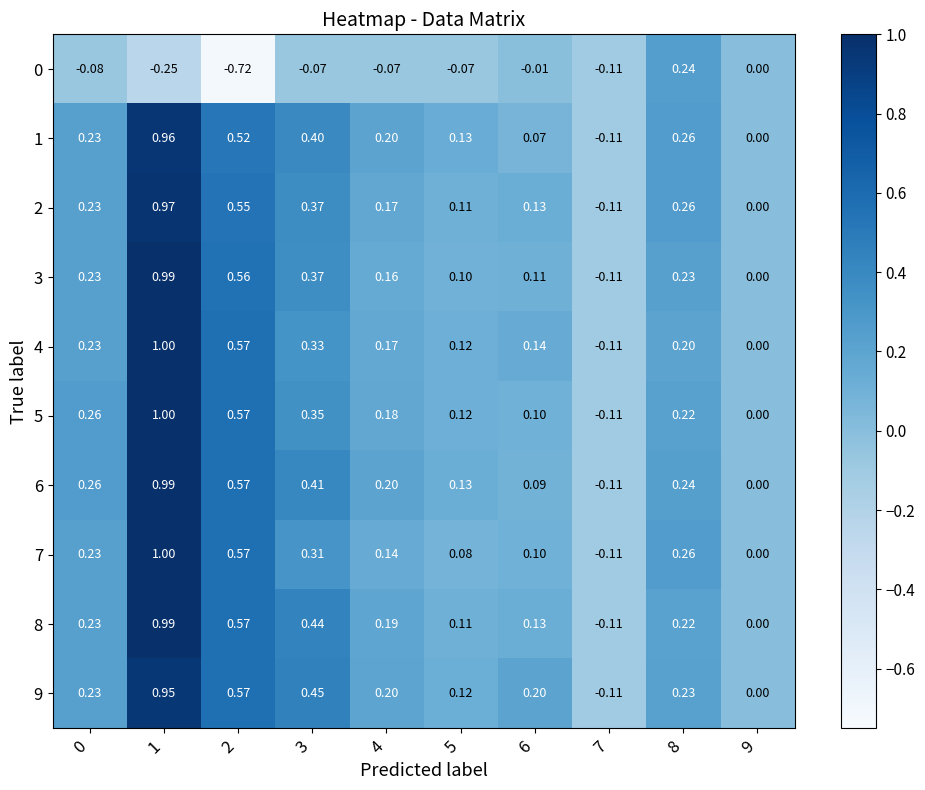

Is the value of 0 at 7 greater than the value of 5 at 8?

No